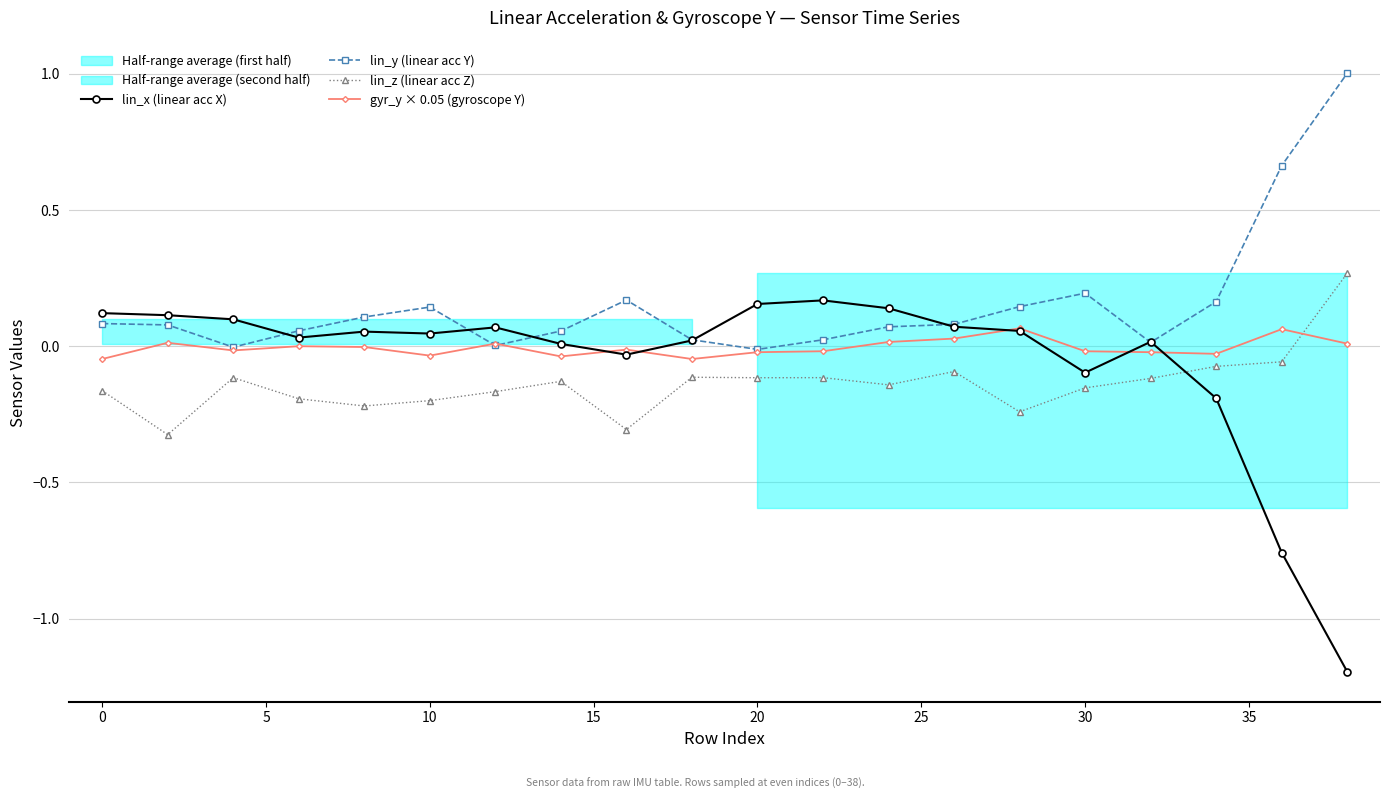

True or false: lin_y (linear acc Y) has a value of 0.2 at 30.

True